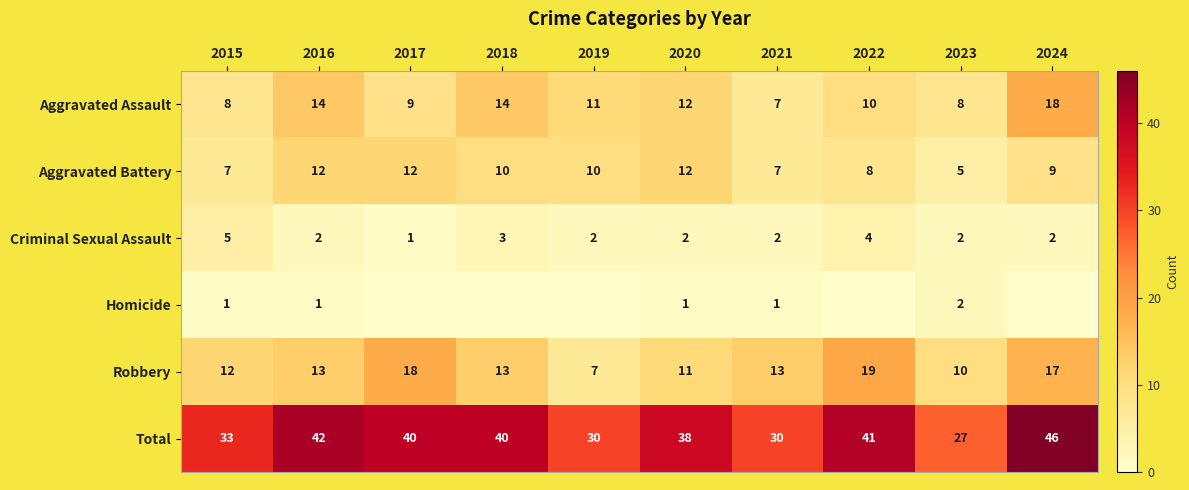

What is the spread (max minus min) of values at 2022?

41